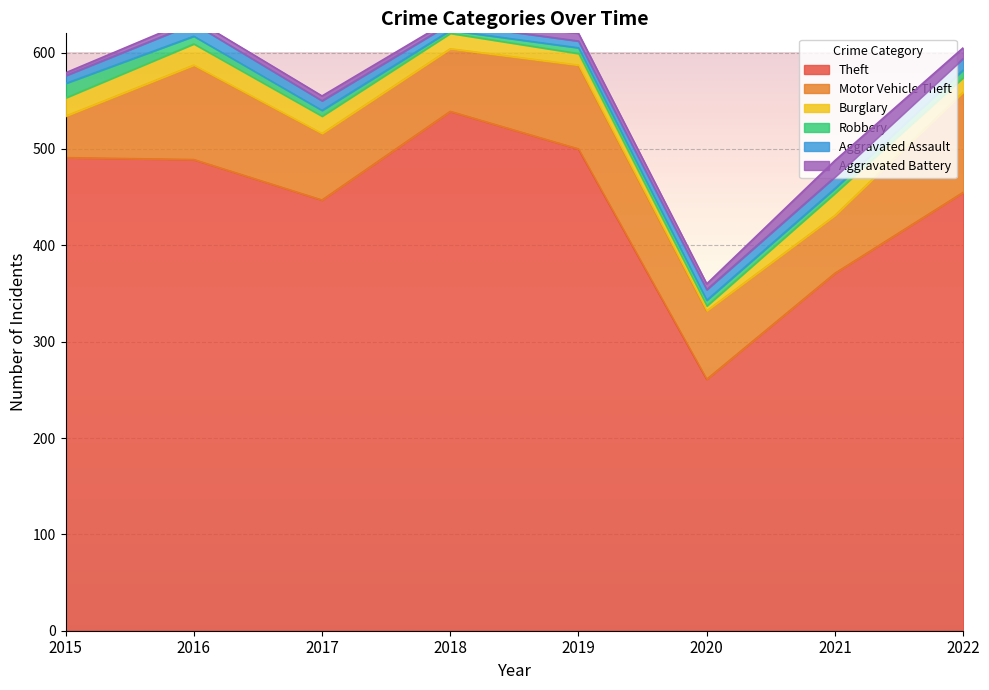

Which series changed the most between 2015 and 2017?

Theft